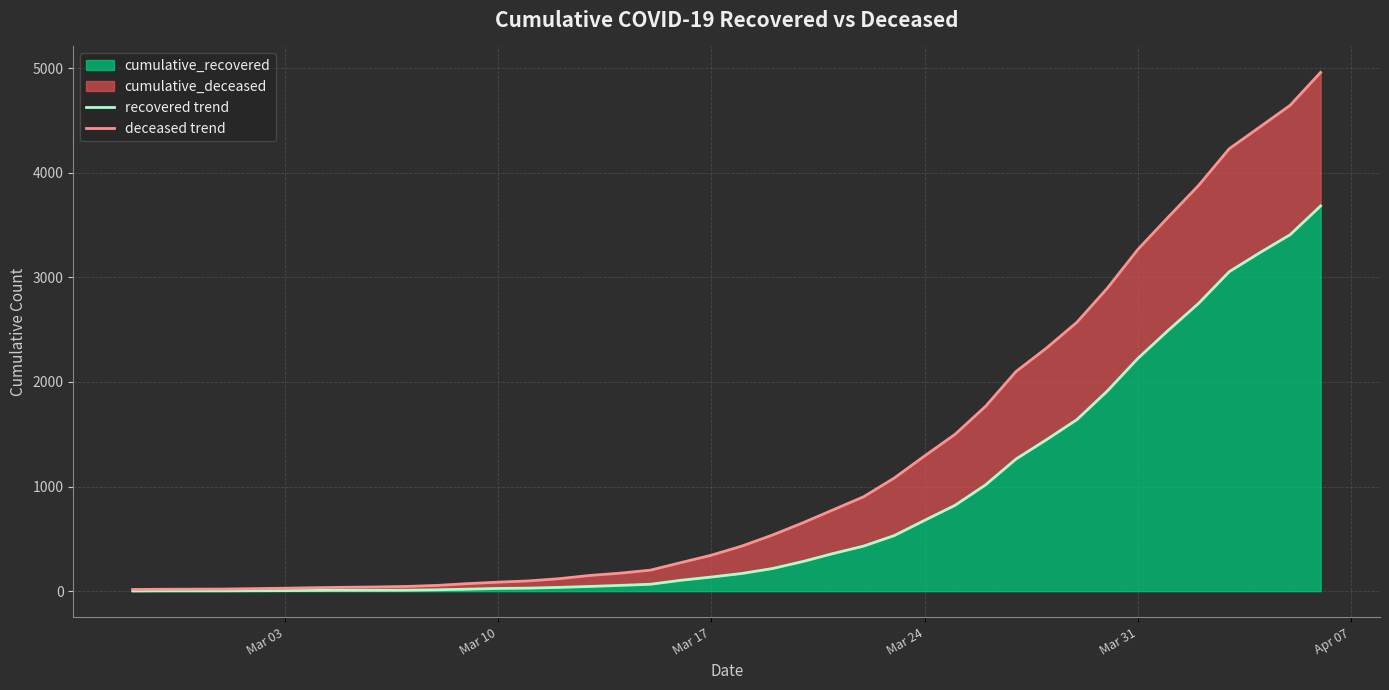

What is the sum of all recovered trend values?

32201